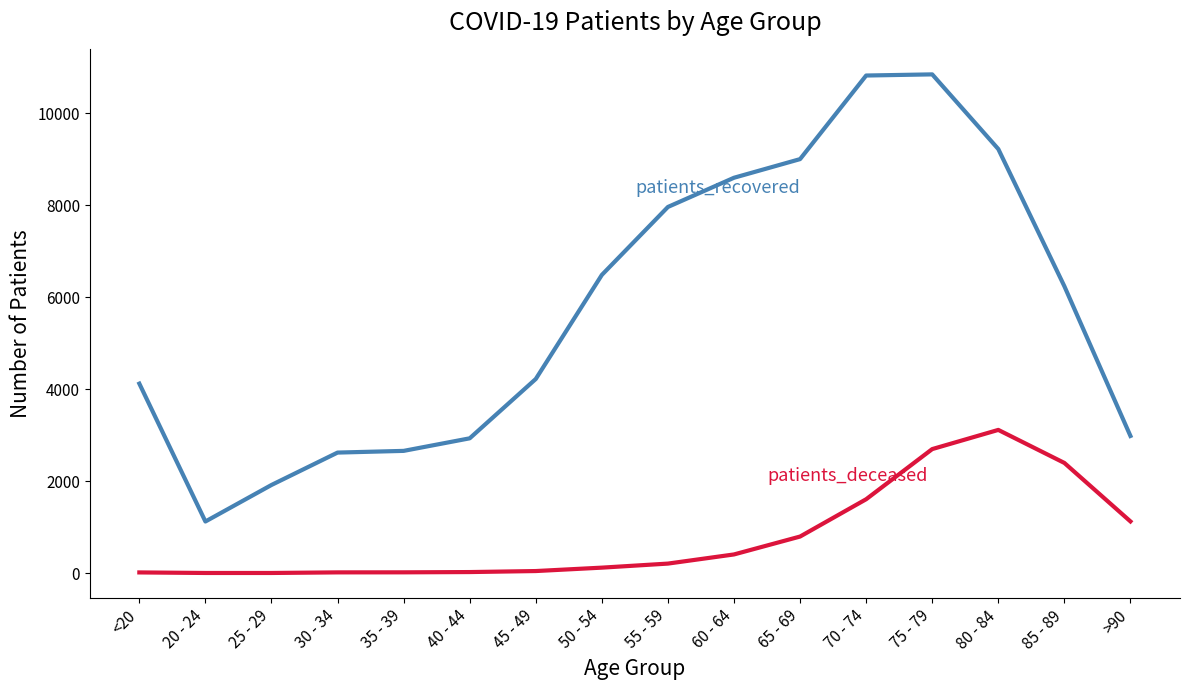

What is the greatest value displayed?

10841